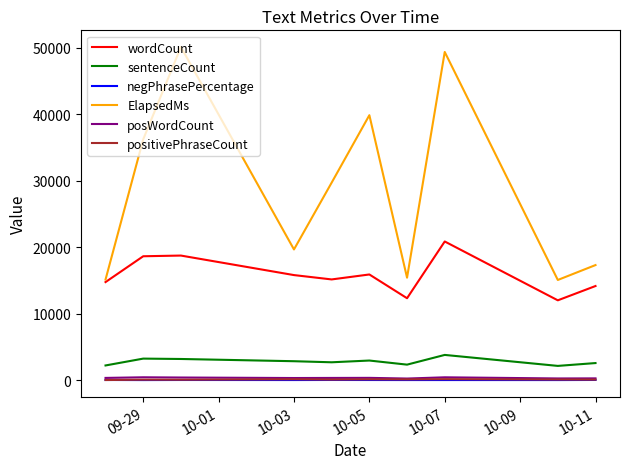

What is the difference between the maximum and minimum values in the negPhrasePercentage series?

16